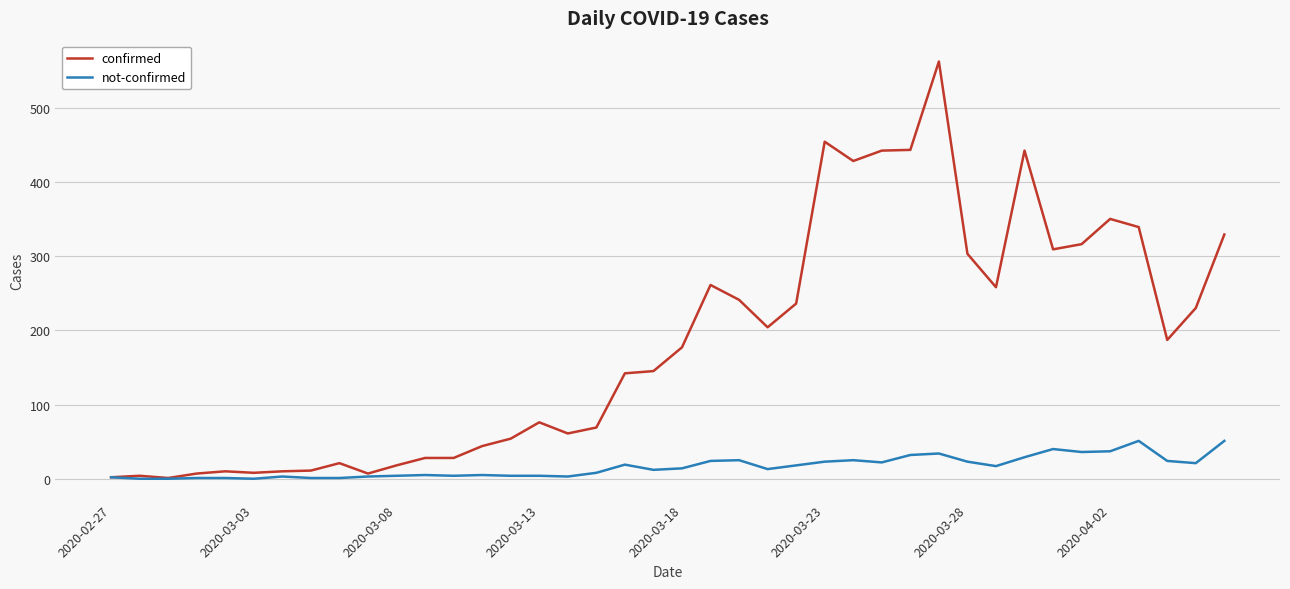

How many lines are shown in the chart?

2